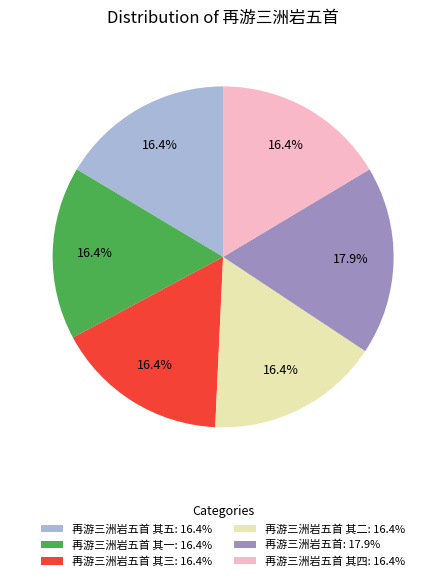

What is the ratio of the value at 再游三洲岩五首 其三: 16.4% to the value at 再游三洲岩五首 其一: 16.4%?

1.0